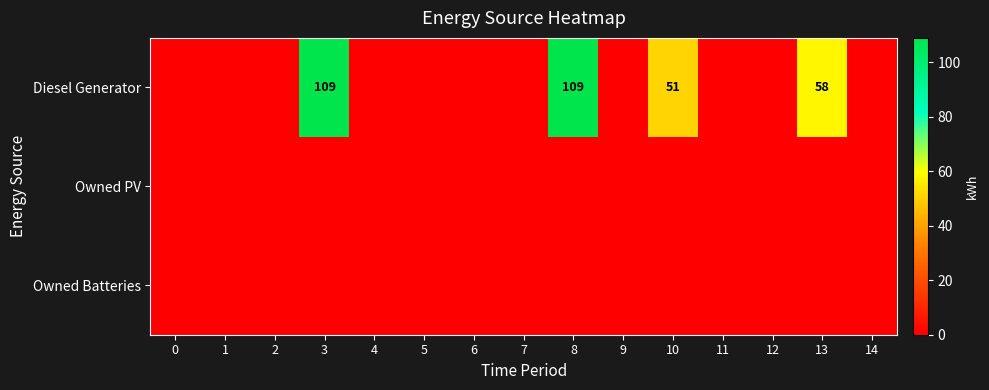

Is it true that Diesel Generator equals 109 at 8?

True